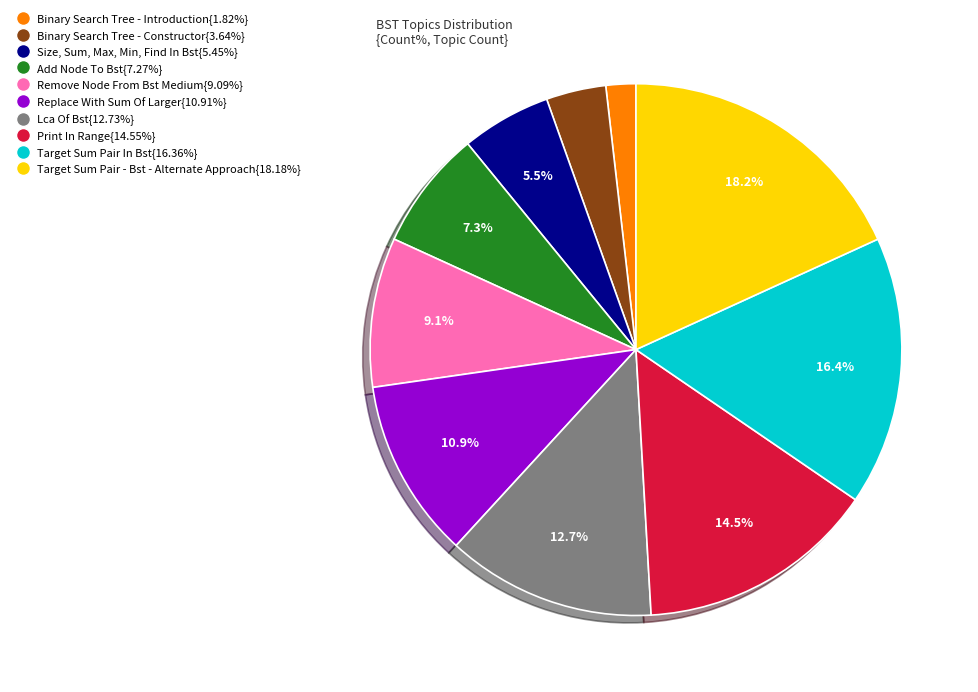

To the nearest percent, what is the average slice percentage?

10%